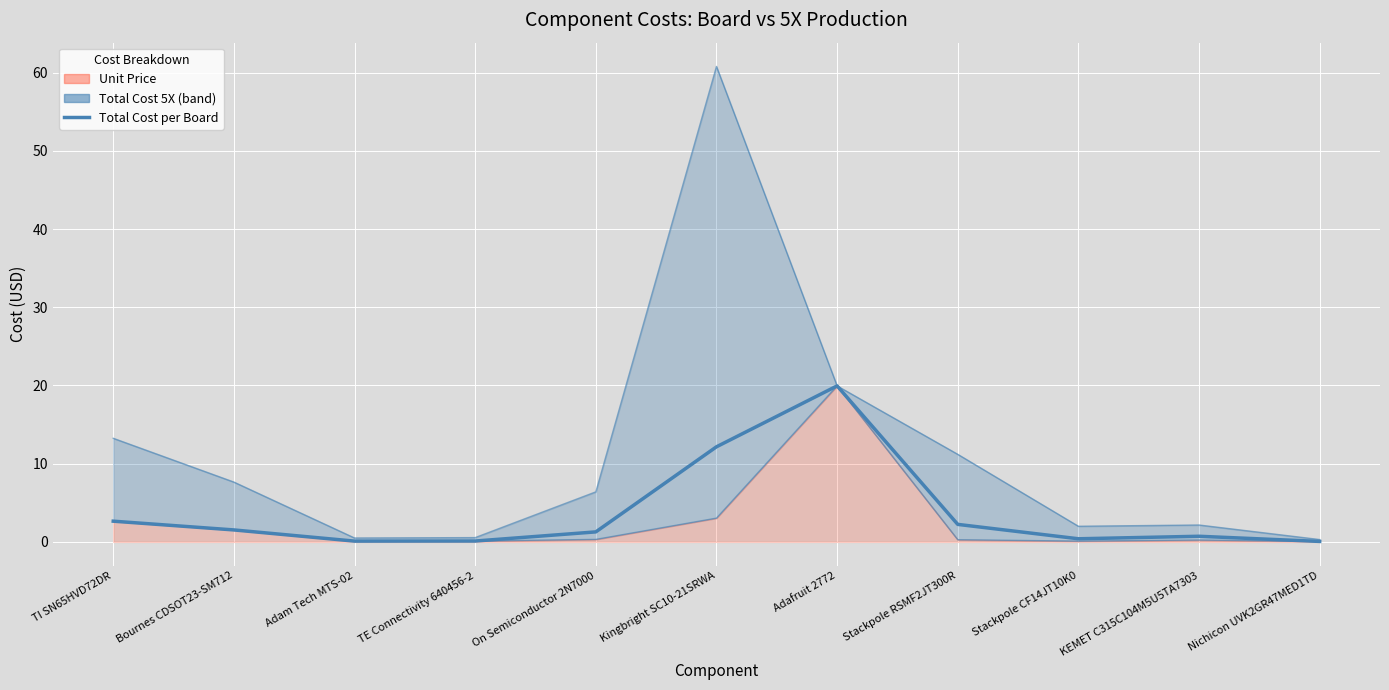

List the labels in order of value, smallest first.

Nichicon UVK2GR47MED1TD, Adam Tech MTS-02, TE Connectivity 640456-2, Stackpole CF14JT10K0, KEMET C315C104M5U5TA7303, On Semiconductor 2N7000, Bournes CDSOT23-SM712, Stackpole RSMF2JT300R, TI SN65HVD72DR, Kingbright SC10-21SRWA, Adafruit 2772